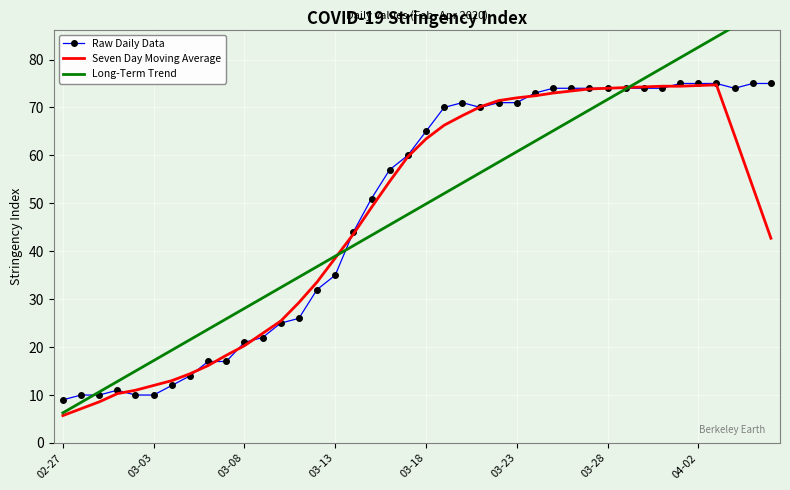

What is the maximum value for Raw Daily Data?

75.0